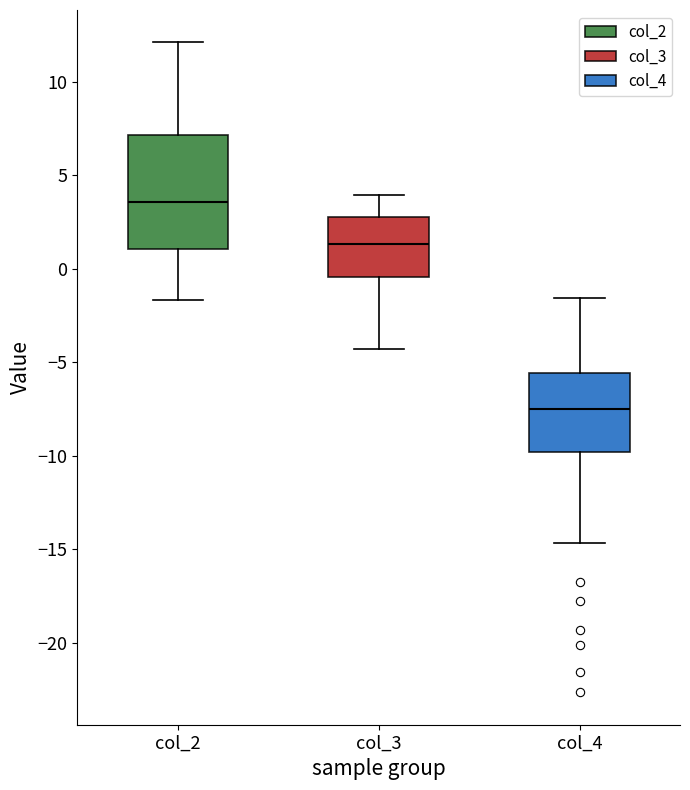

Reading left to right, read every box against the y-axis: the position of its median line, the range the box covers, and the ends of its whiskers. The values are not printed on the chart, so give them approximately, as read against the axis.

col_2: median 3.5, box 1.0 to 7.0, whiskers -1.5 to 12.0
col_3: median 1.5, box -0.5 to 3.0, whiskers -4.5 to 4.0
col_4: median -7.5, box -10.0 to -5.5, whiskers -14.5 to -1.5